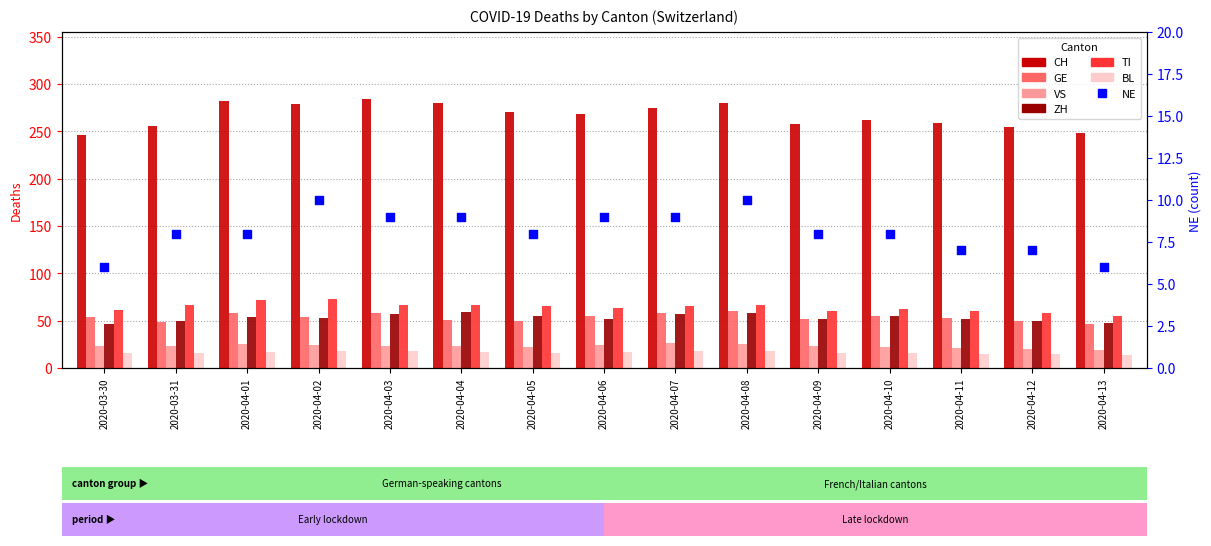

Which series contains the highest Y value?

CH